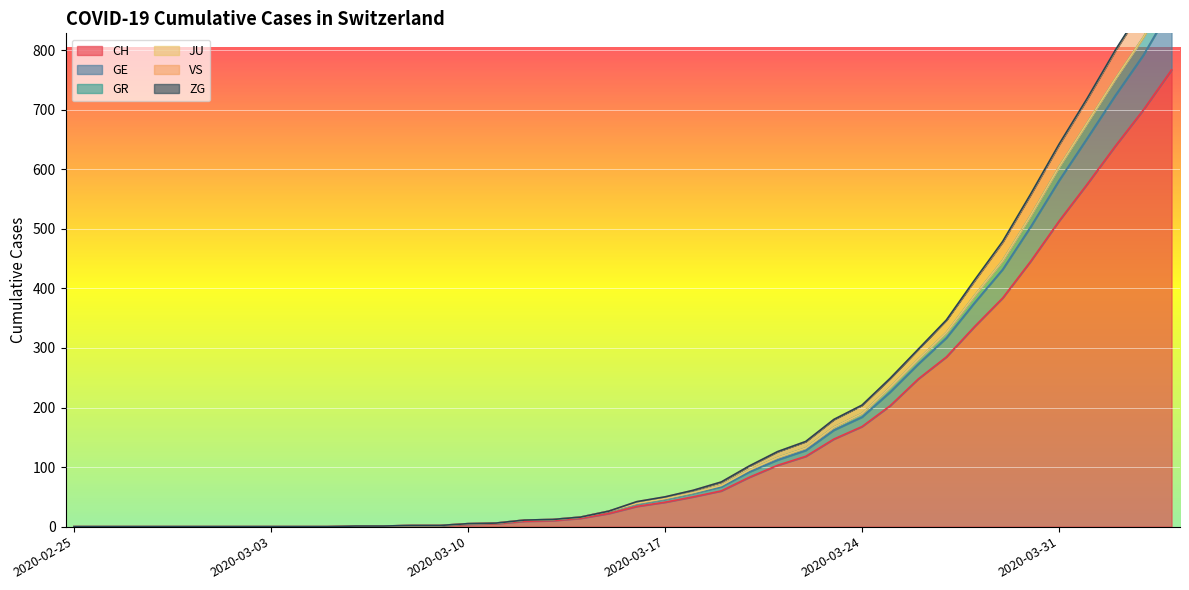

True or false: GE has more than 1 points higher than both neighbors.

False